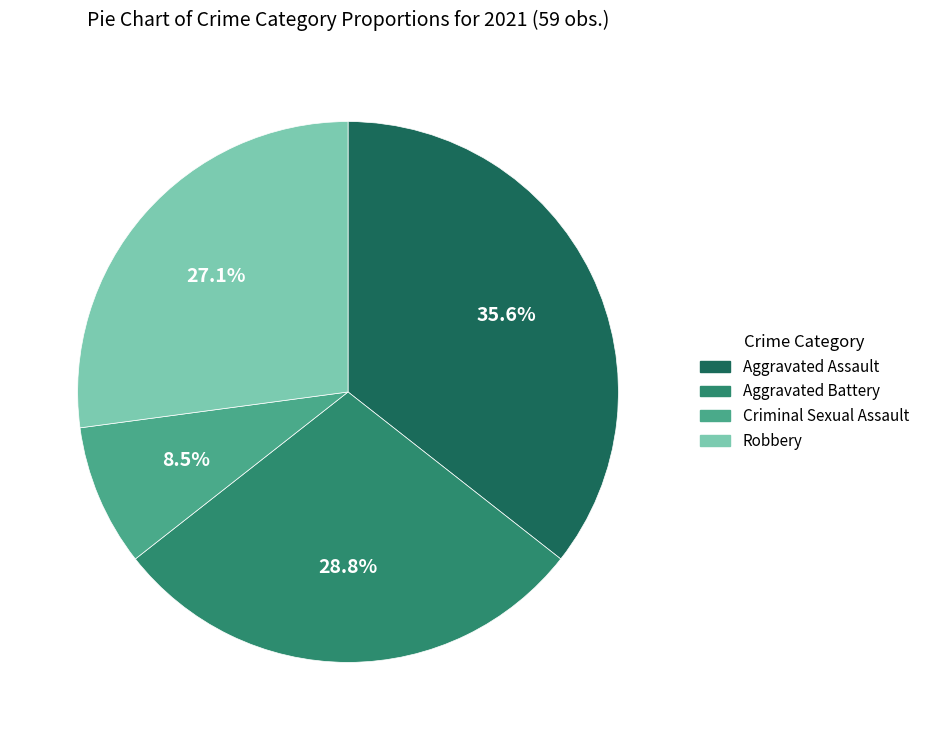

What percentage is NOT represented by Robbery?

72.9%